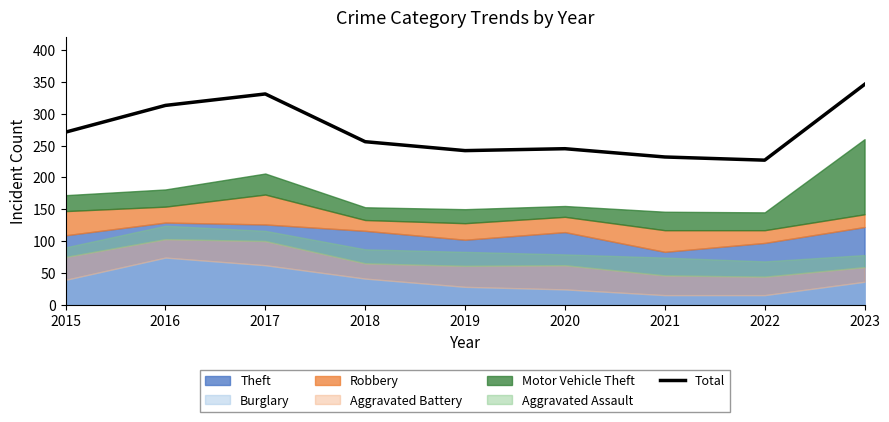

The chart shows a value of 129 at 2019. True or false?

False